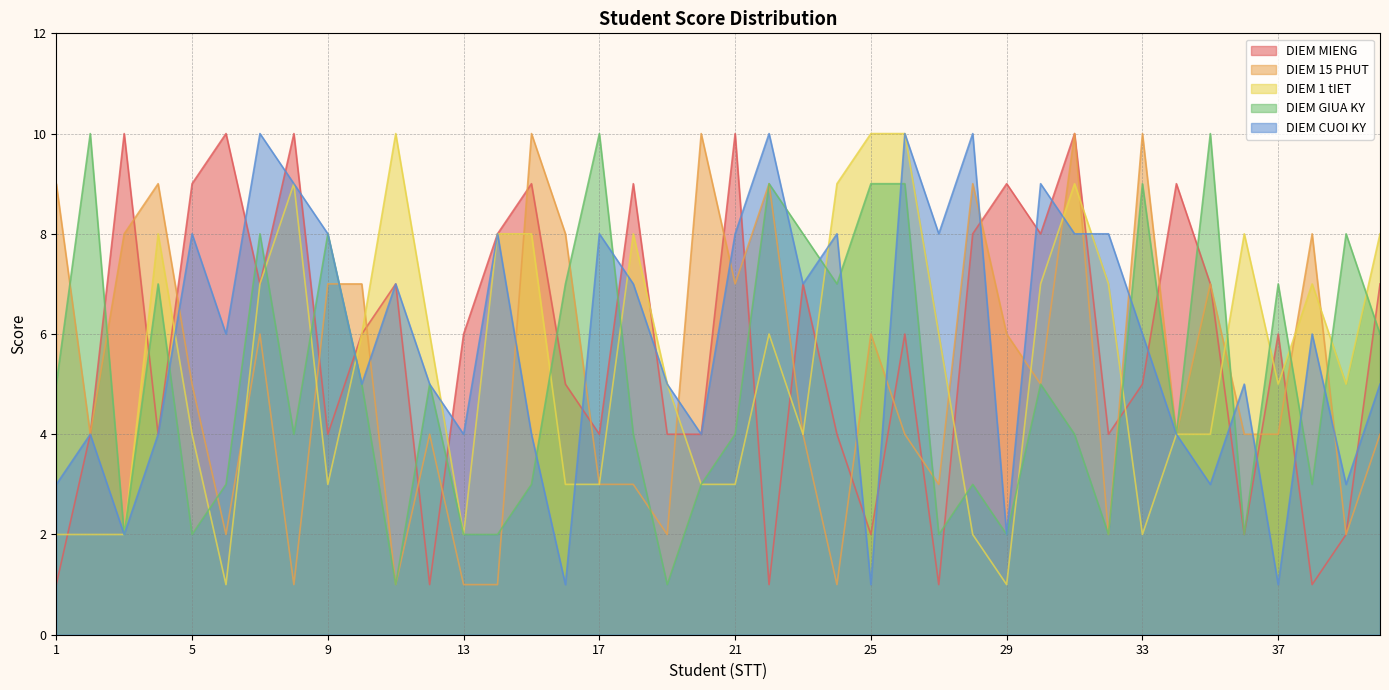

Which series changed the most between 12 and 17?

DIEM GIUA KY